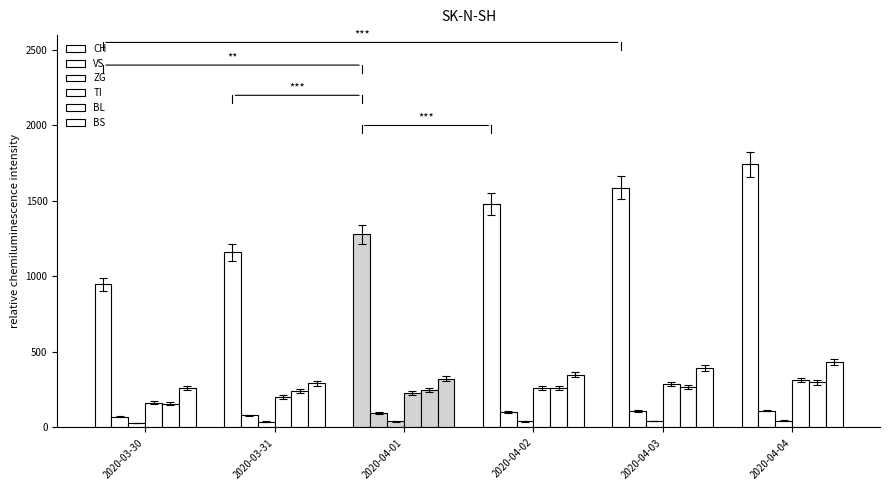

Between 2020-04-03 and 2020-04-04, which series saw the biggest shift?

CH